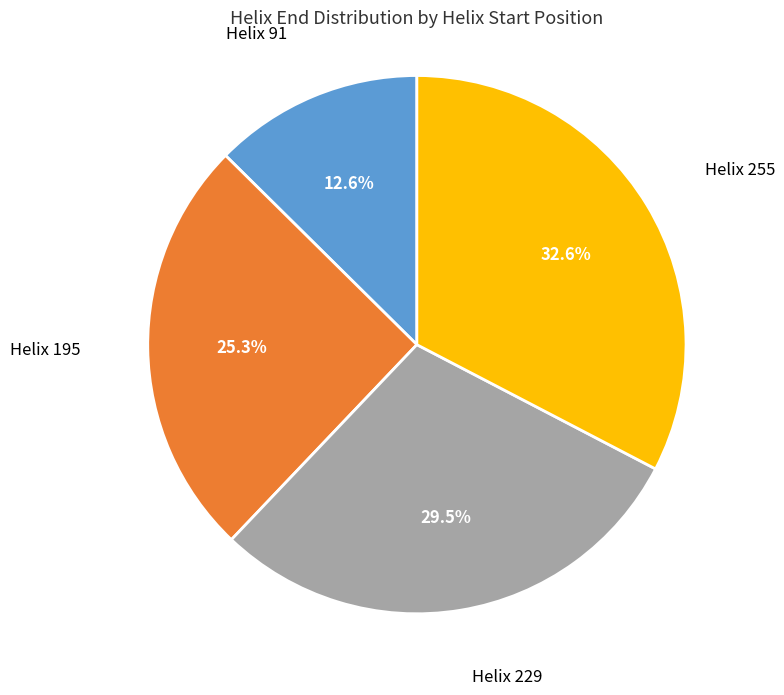

To the nearest percent, what is the difference between the largest and smallest slice percentages?

20%